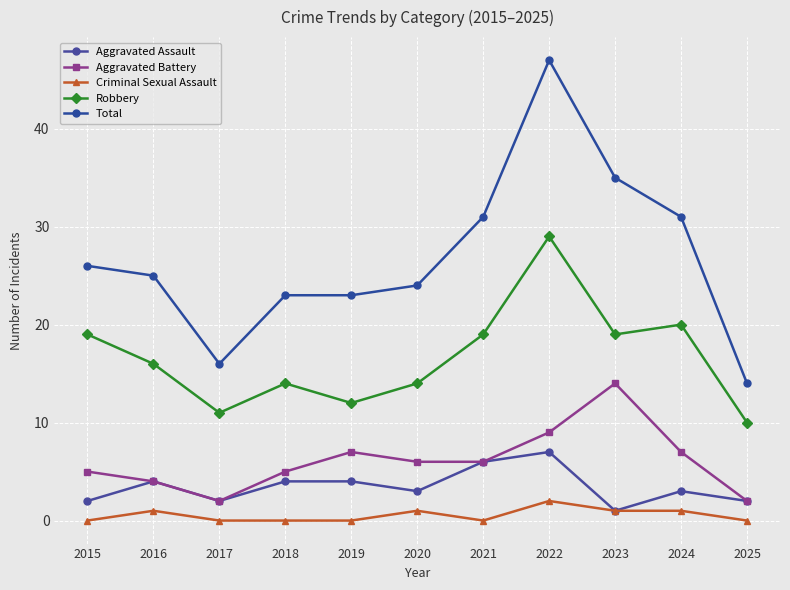

Is this an area chart (filled region under the line)?

No